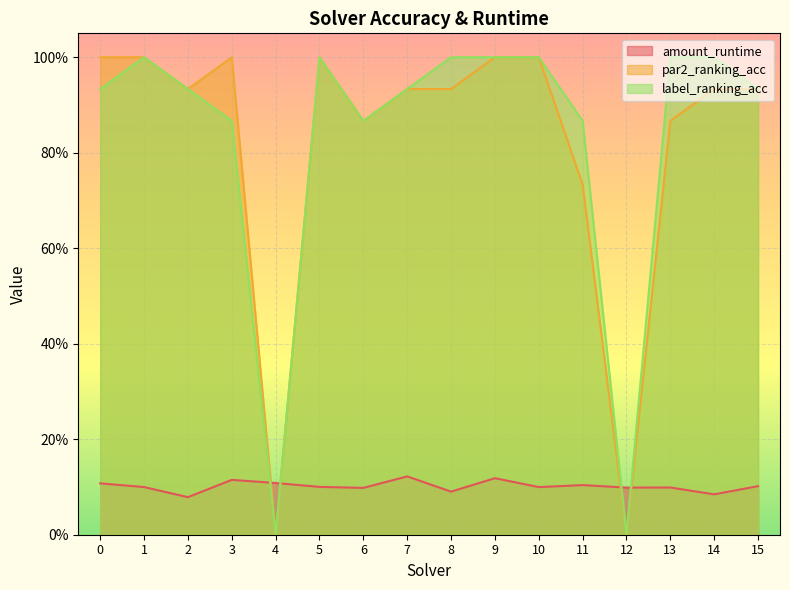

At how many categories does at least one series exceed 0?

16